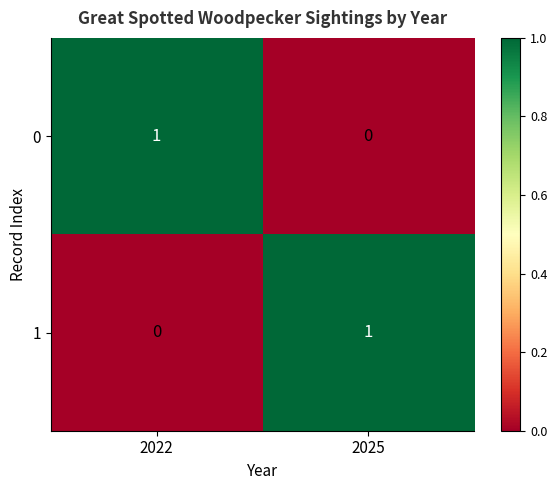

True or false: 1 has a value of 1 at 2025.

True